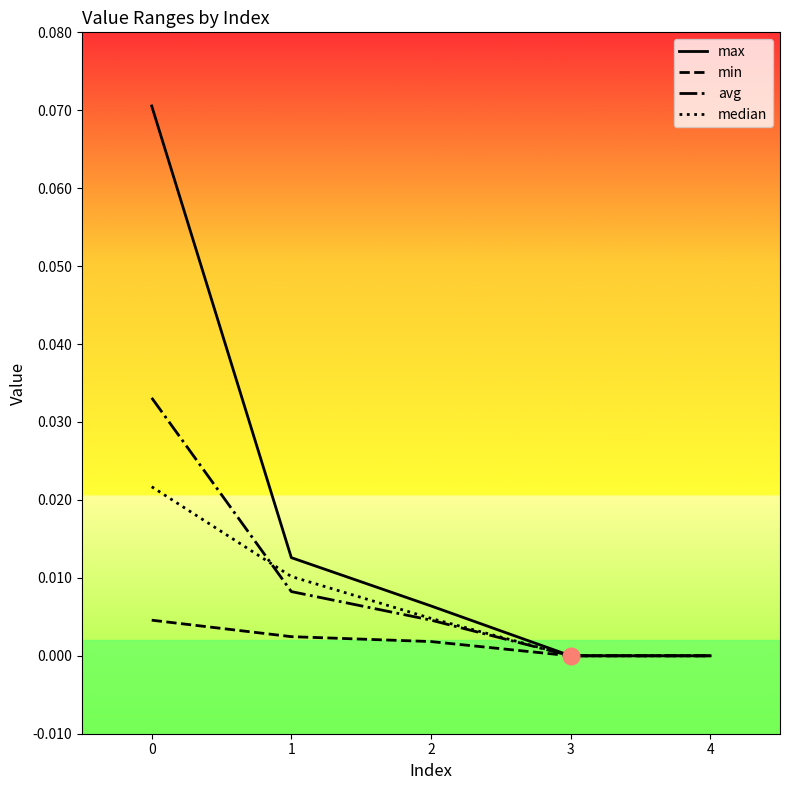

Between 0 and 2, which series saw the biggest shift?

max